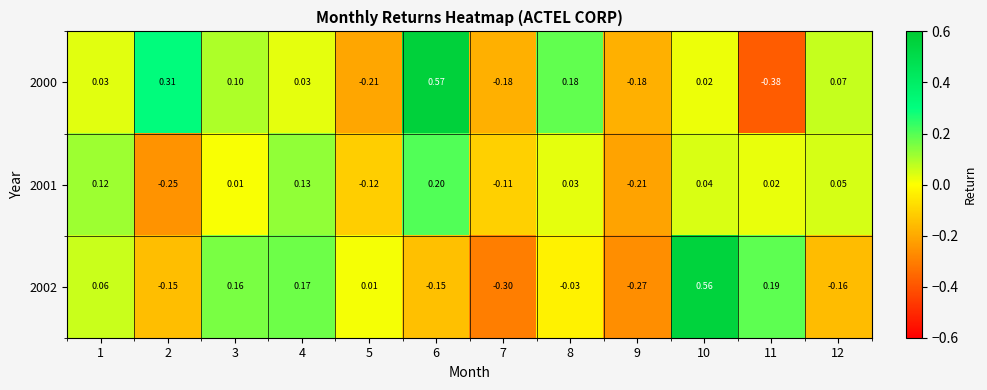

How many data points does each series have?

12